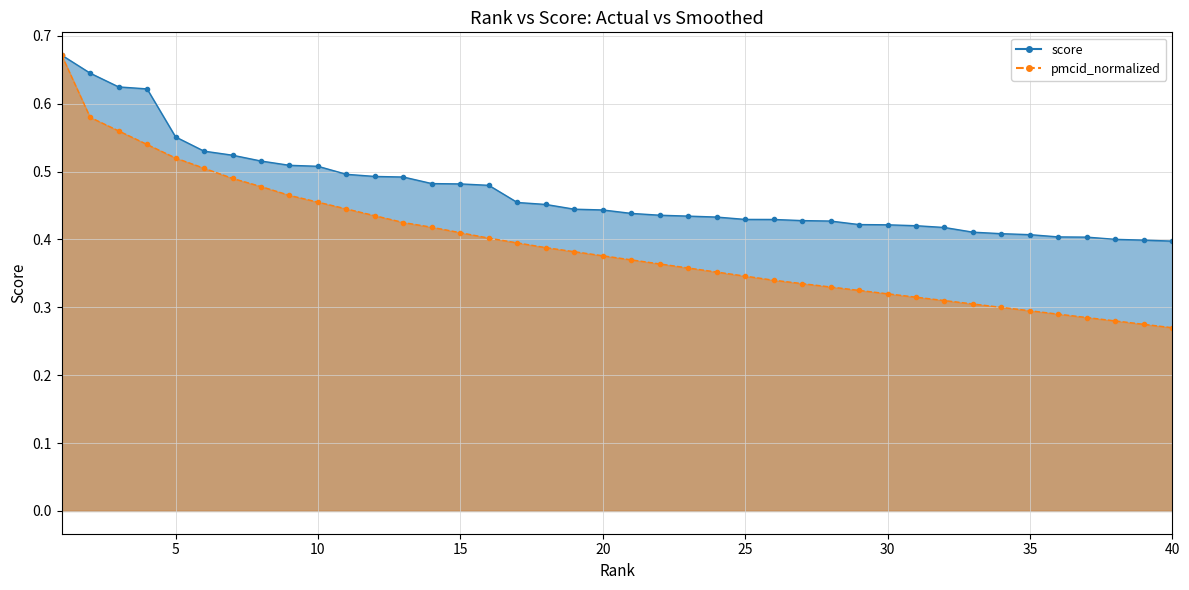

What is the value of the score point at the 16th from the left?

0.5